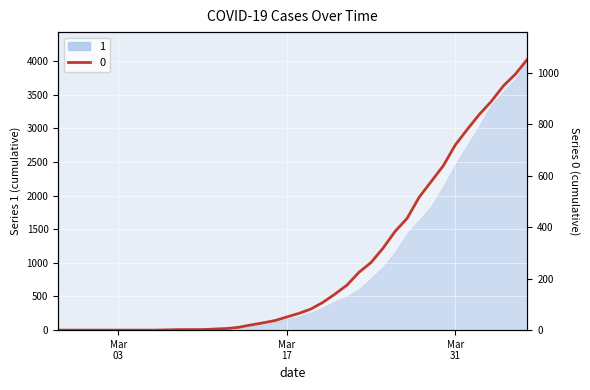

What is the difference between the maximum and minimum values?

1054